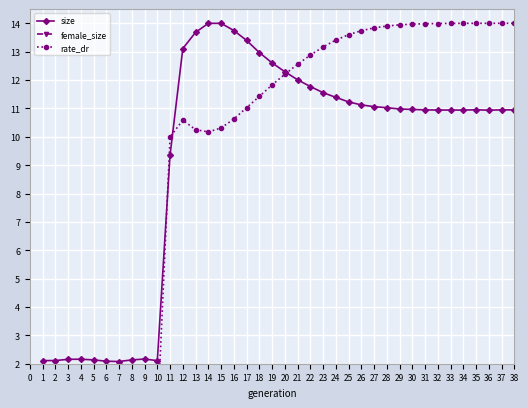

At which label does size first exceed 10?

12